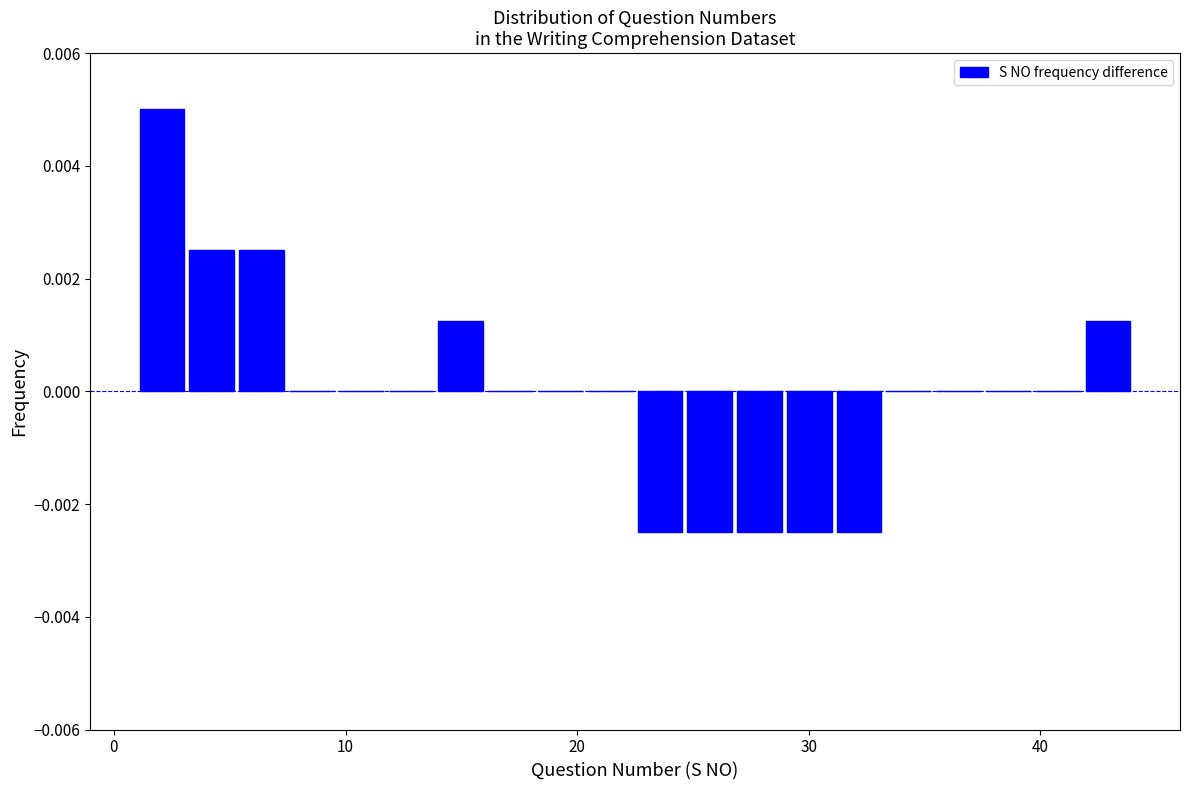

Read against the x-axis, roughly where is the centre of the tallest bar?

2